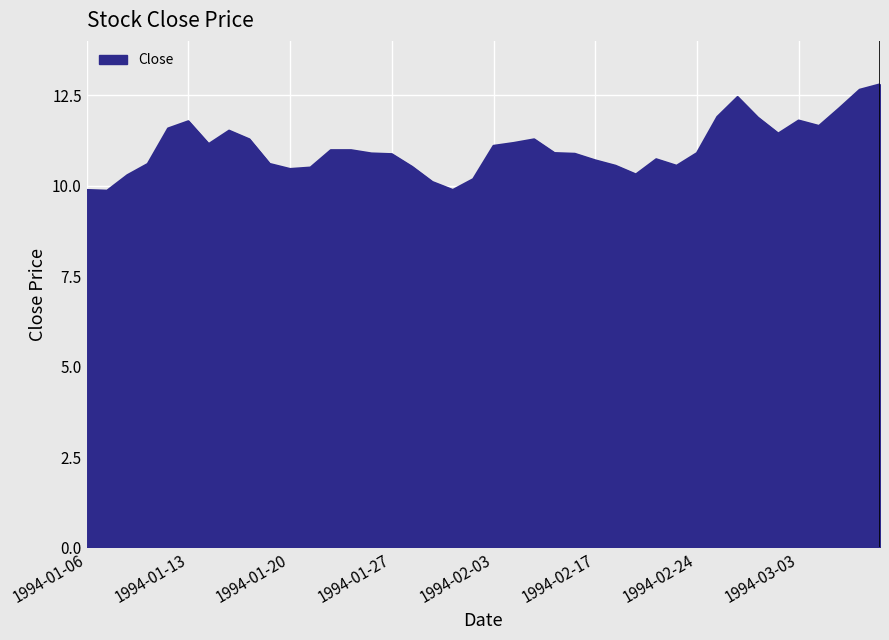

What is the greatest value displayed?

12.8